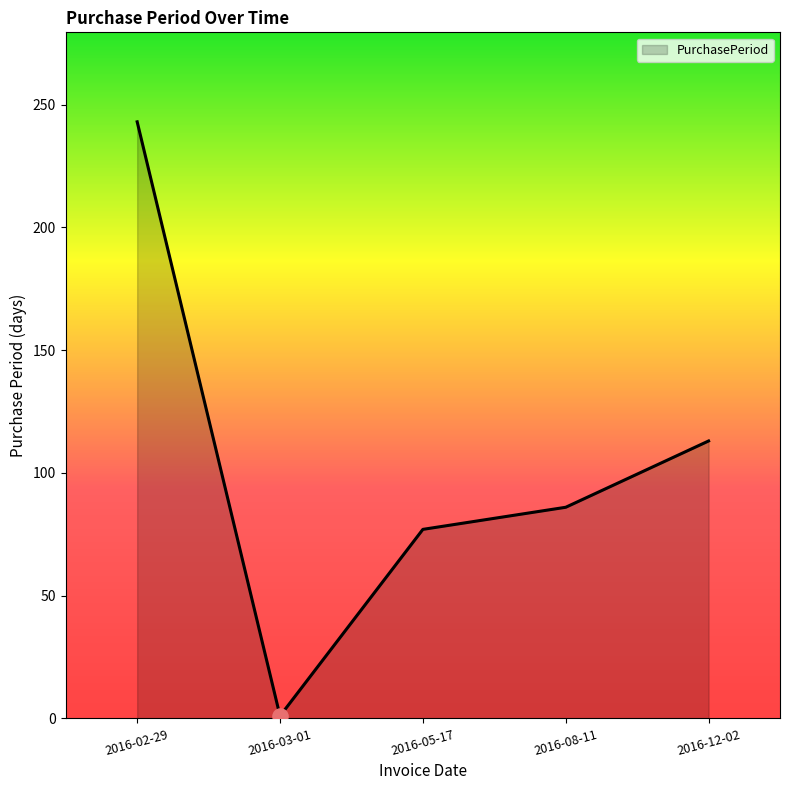

Which has a higher value, 2016-02-29 or 2016-08-11?

2016-02-29